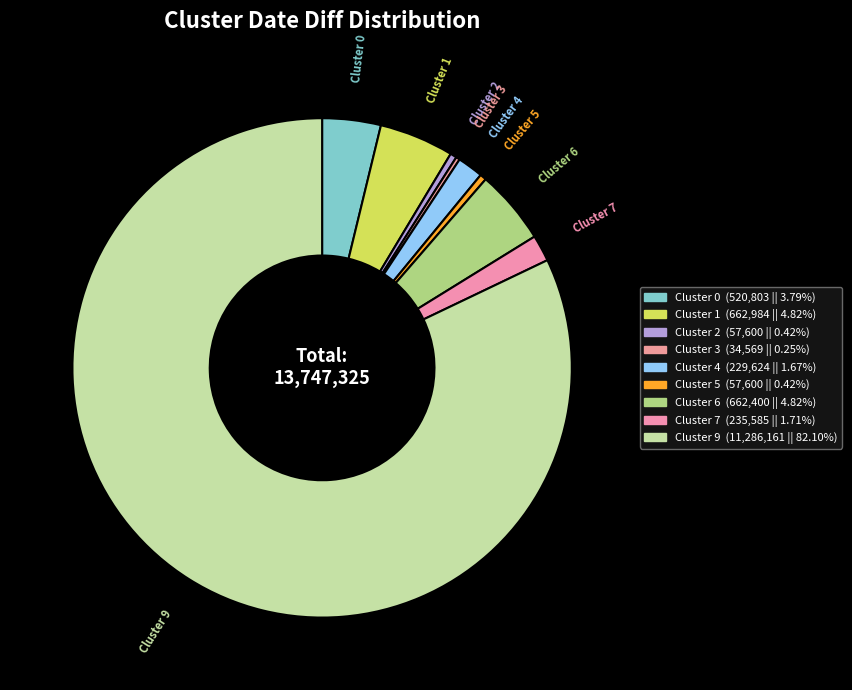

Which slice represents more than half of the pie?

Cluster 9